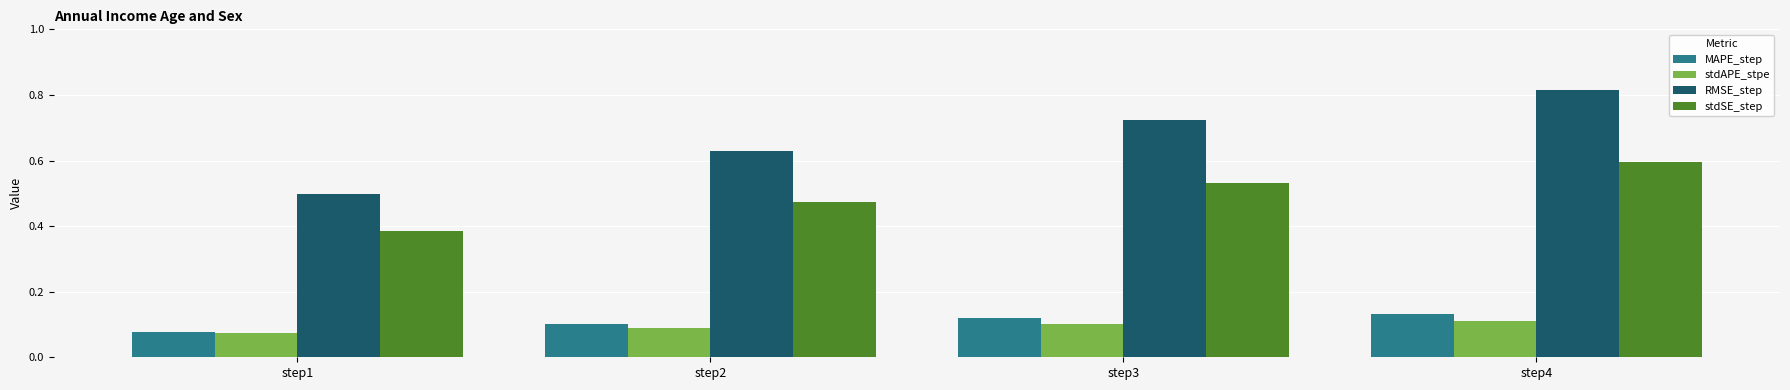

Which series has the largest range (max minus min)?

RMSE_step